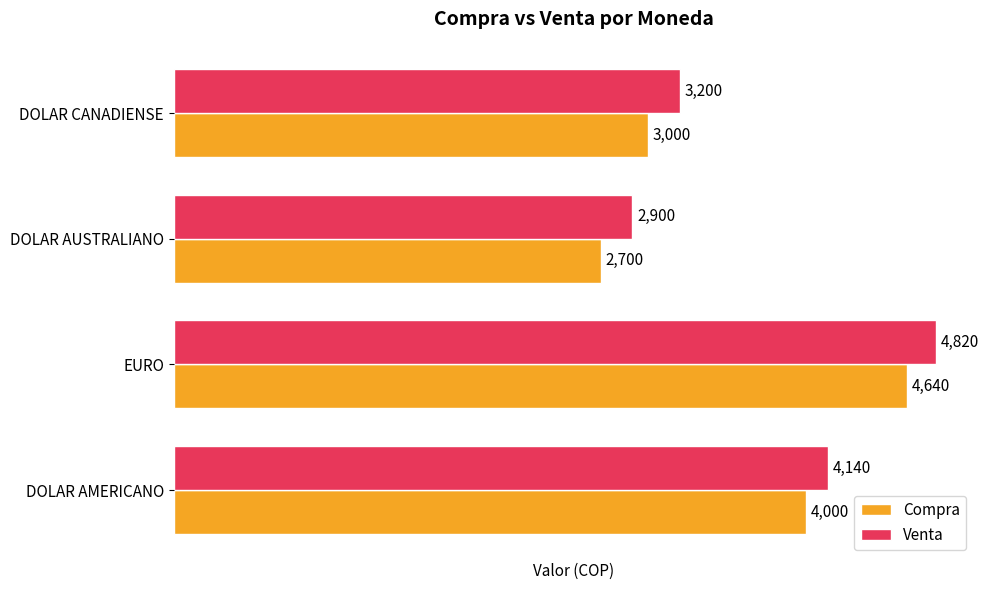

What is the highest value of the Venta series?

4820